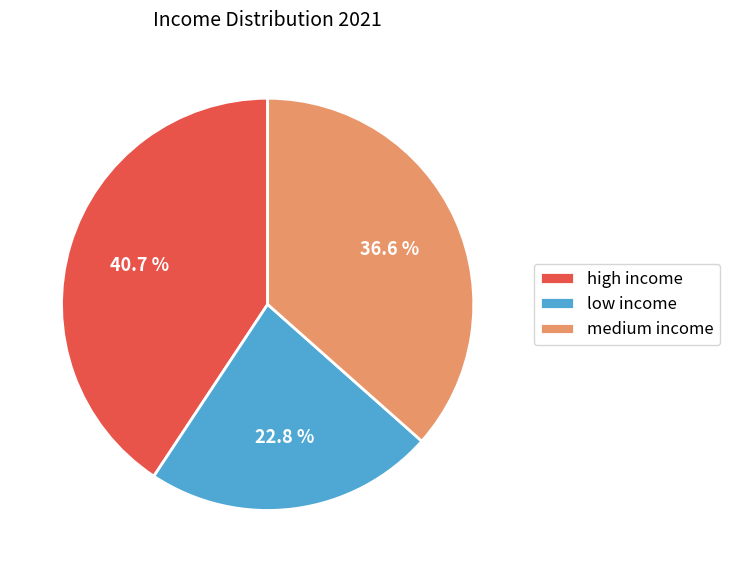

To the nearest percent, what is the average slice percentage?

33%